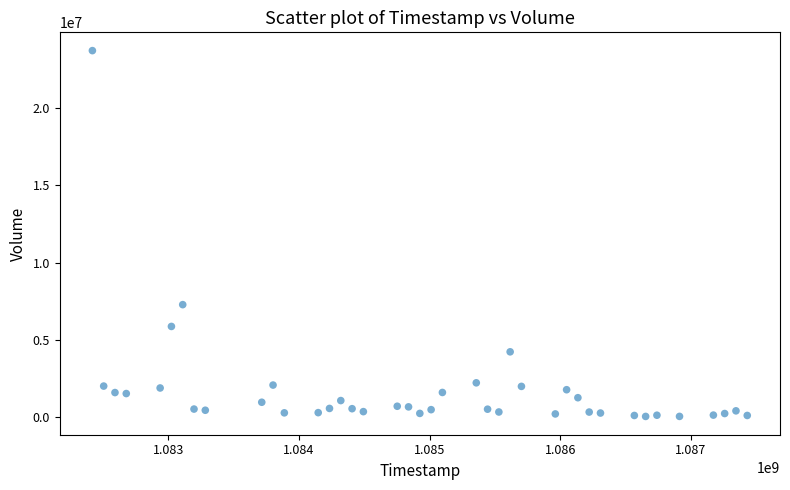

What is the range of X values (max minus min)?

5011200